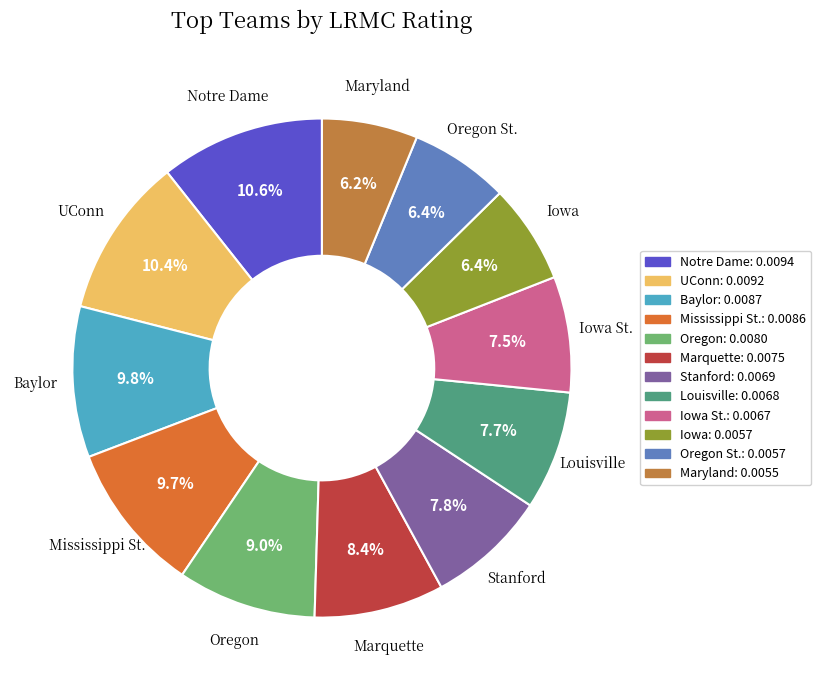

How many slices are in this pie chart?

12